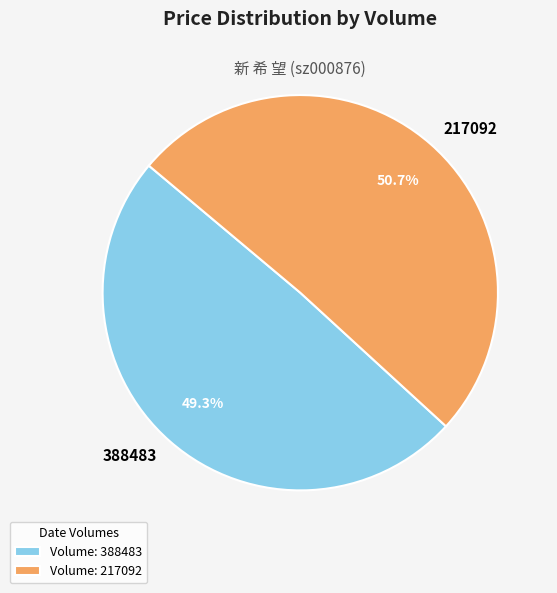

Does 388483 account for over 50% of the chart?

No